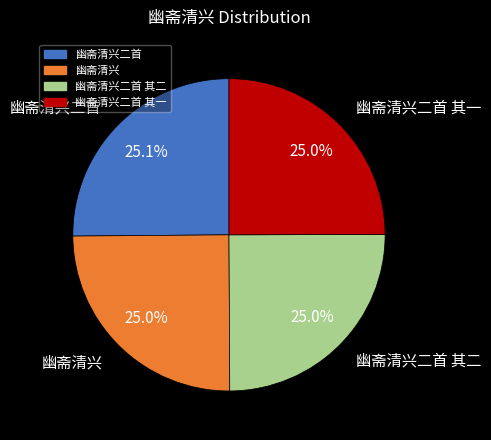

Is 幽斋清兴二首 其二 the majority of the pie?

No